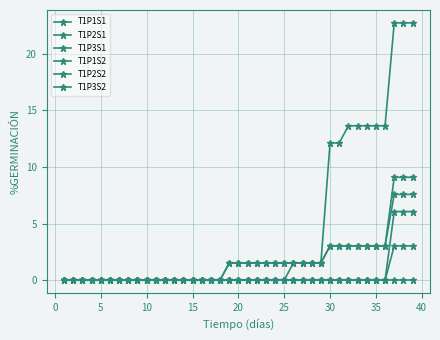

Does the chart have visible grid lines?

Yes